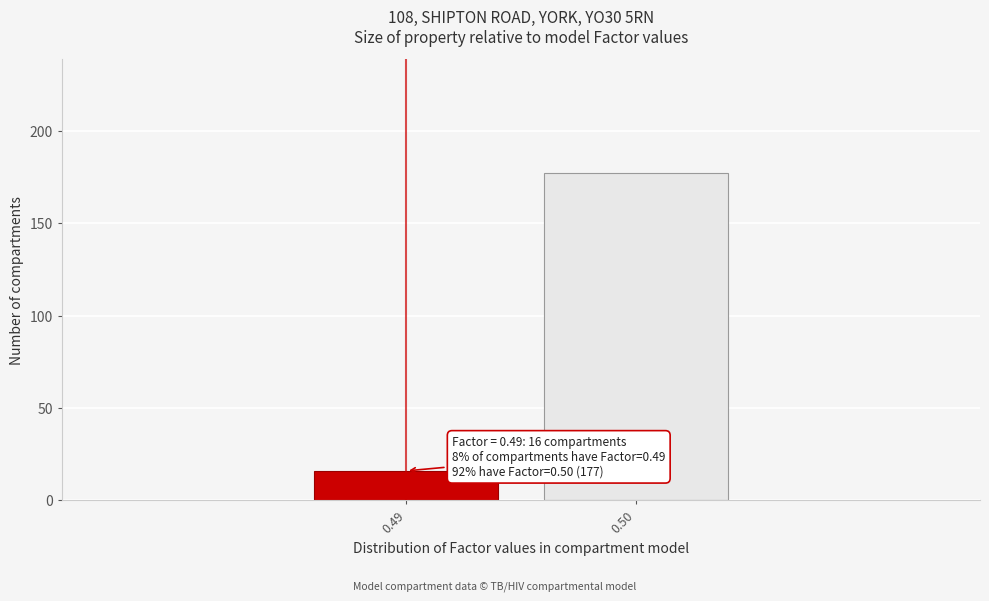

Reading right to left, extract all data points from this chart.

177	16